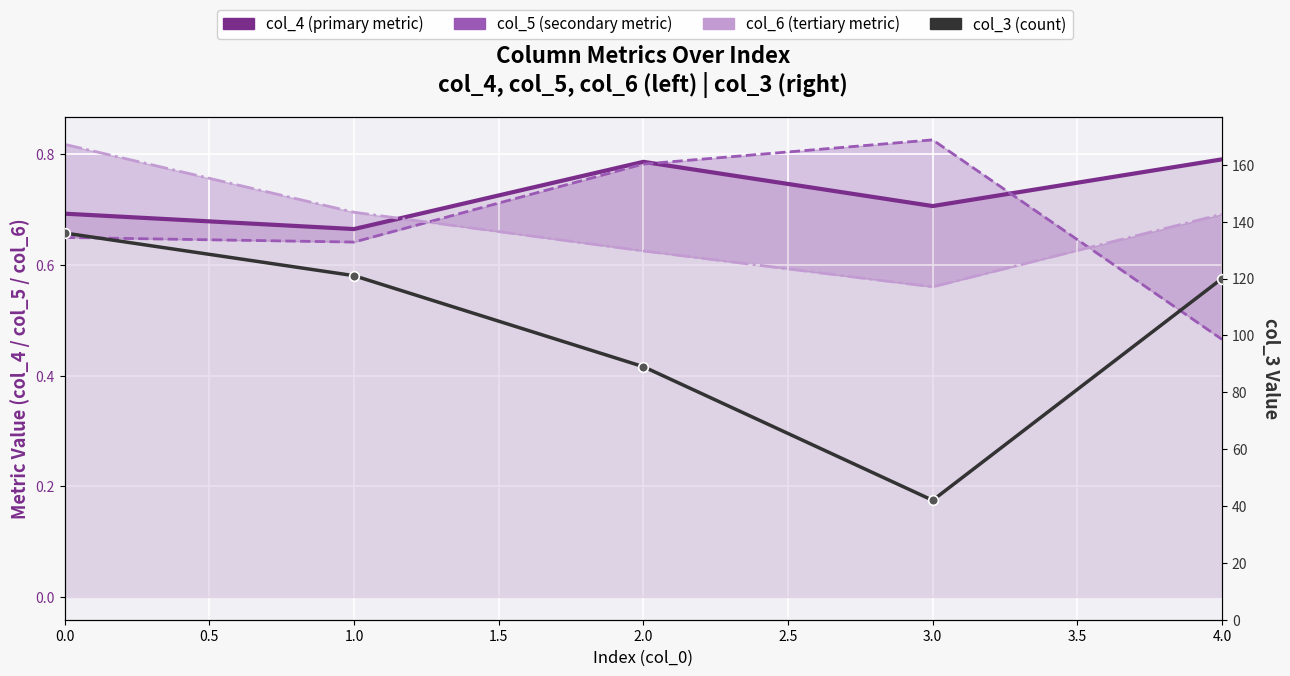

Reading right to left, extract all data points from this chart.

col_4: 0.8	0.7	0.8	0.7	0.7
col_5: 0.5	0.8	0.8	0.6	0.6
col_6: 0.7	0.6	0.6	0.7	0.8
col_3: 120.0	42.0	89.0	121.0	136.0